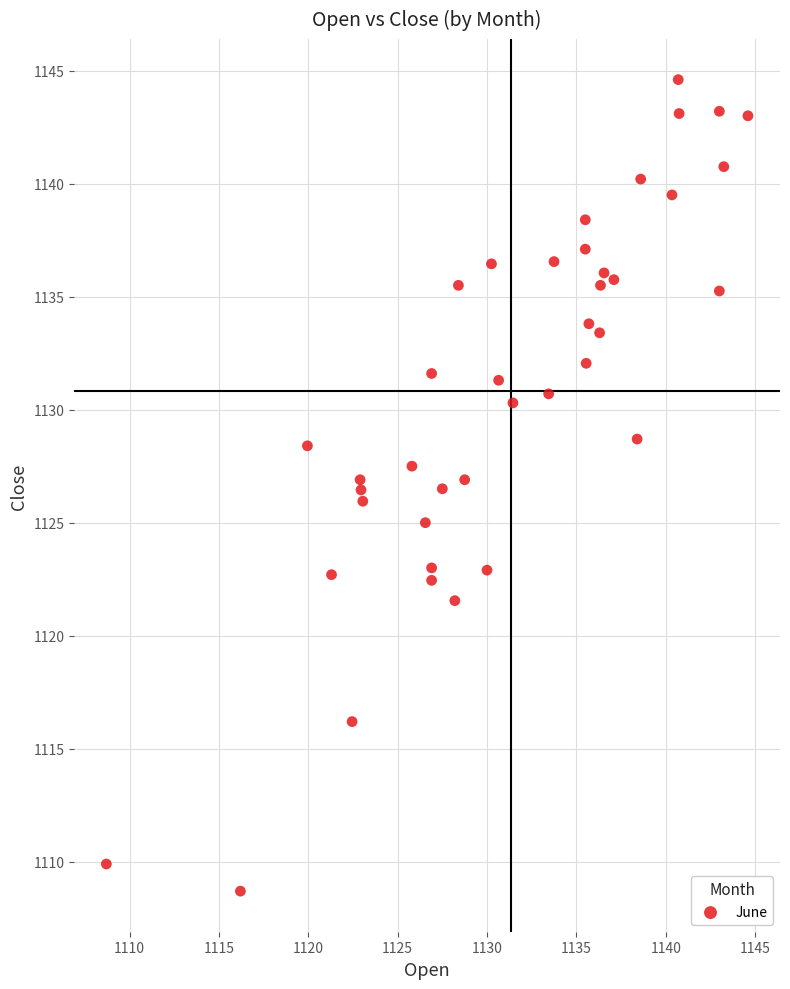

What is the range of X values (max minus min)?

35.9